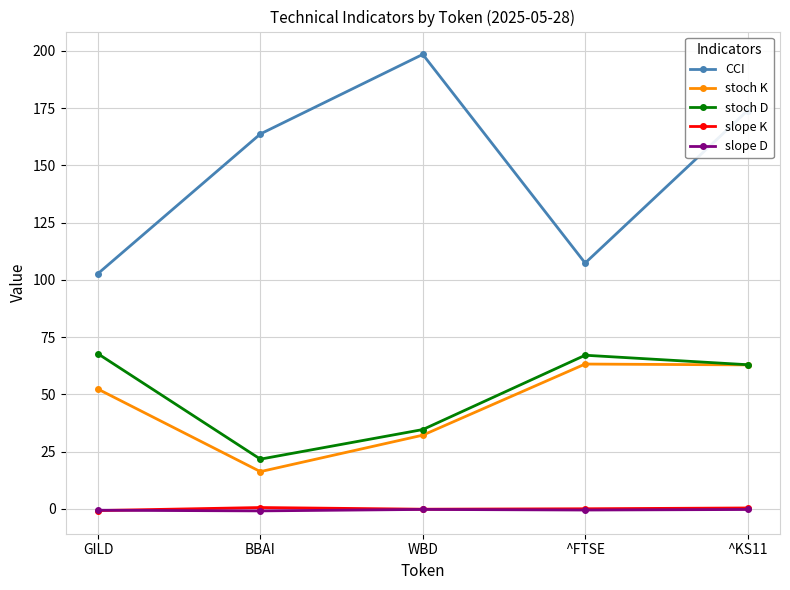

The value of stoch K at ^KS11 is 92.4. True or false?

False